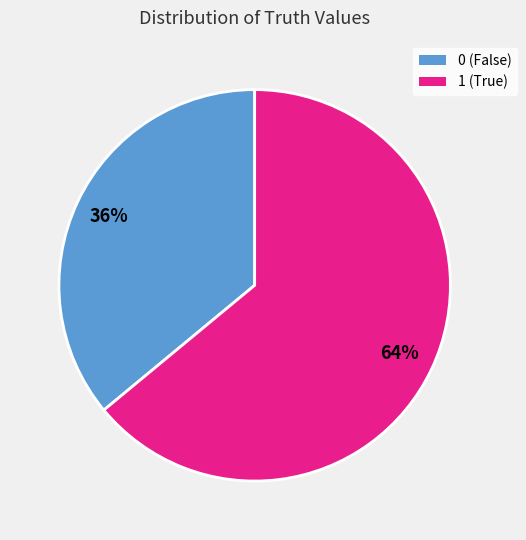

What percentage is the 0 slice, to the nearest percent?

36%